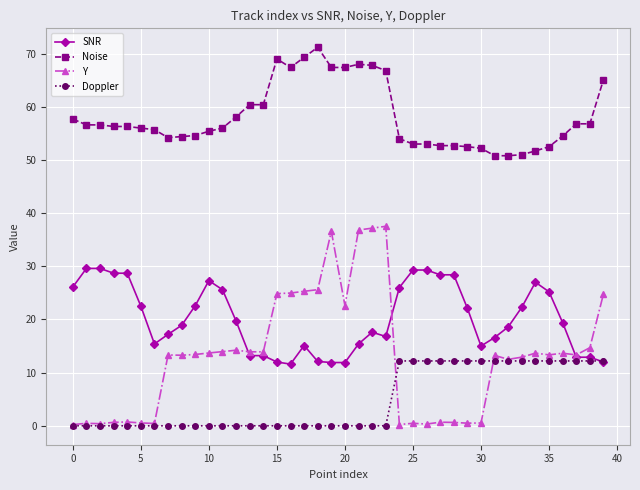

What are all the series names shown in the legend?

SNR, Noise, Y, Doppler